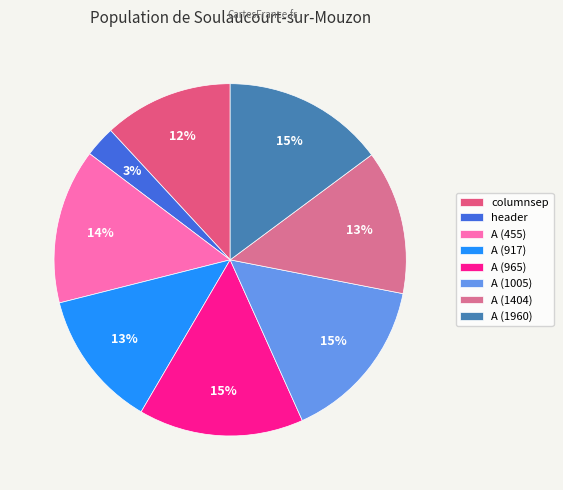

How many slices are in this pie chart?

8